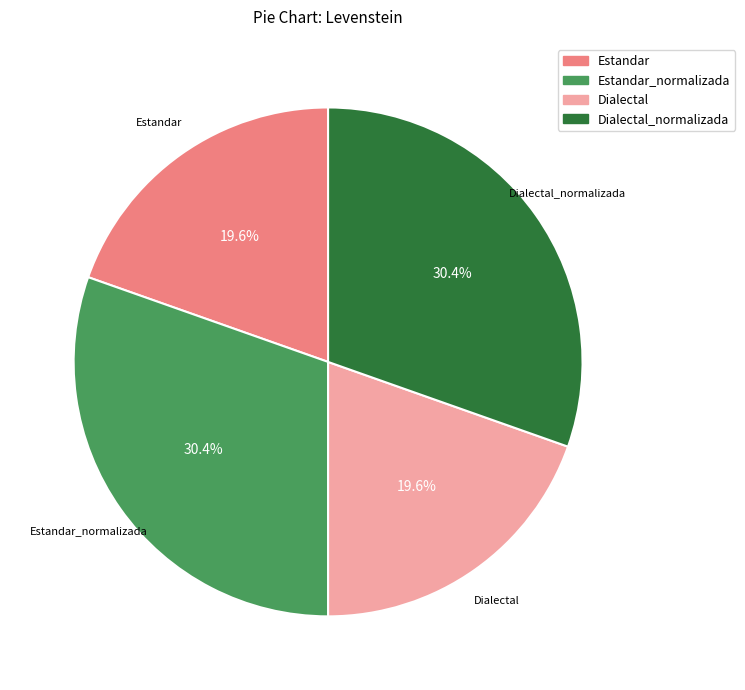

Does any single category account for the majority?

No